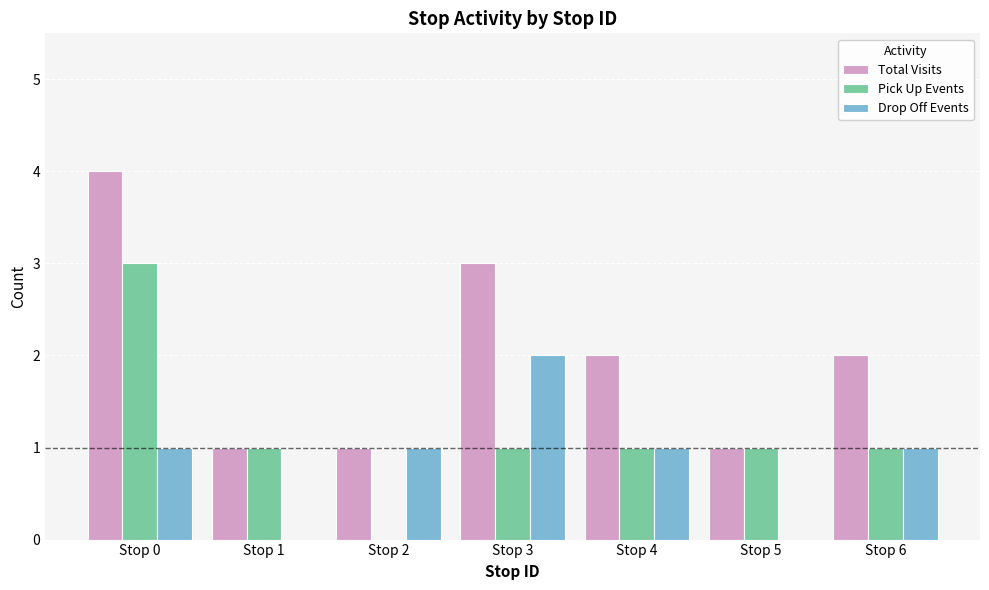

Reading left to right, extract all data points from this chart.

Total Visits: 4	1	1	3	2	1	2
Pick Up Events: 3	1	0	1	1	1	1
Drop Off Events: 1	0	1	2	1	0	1